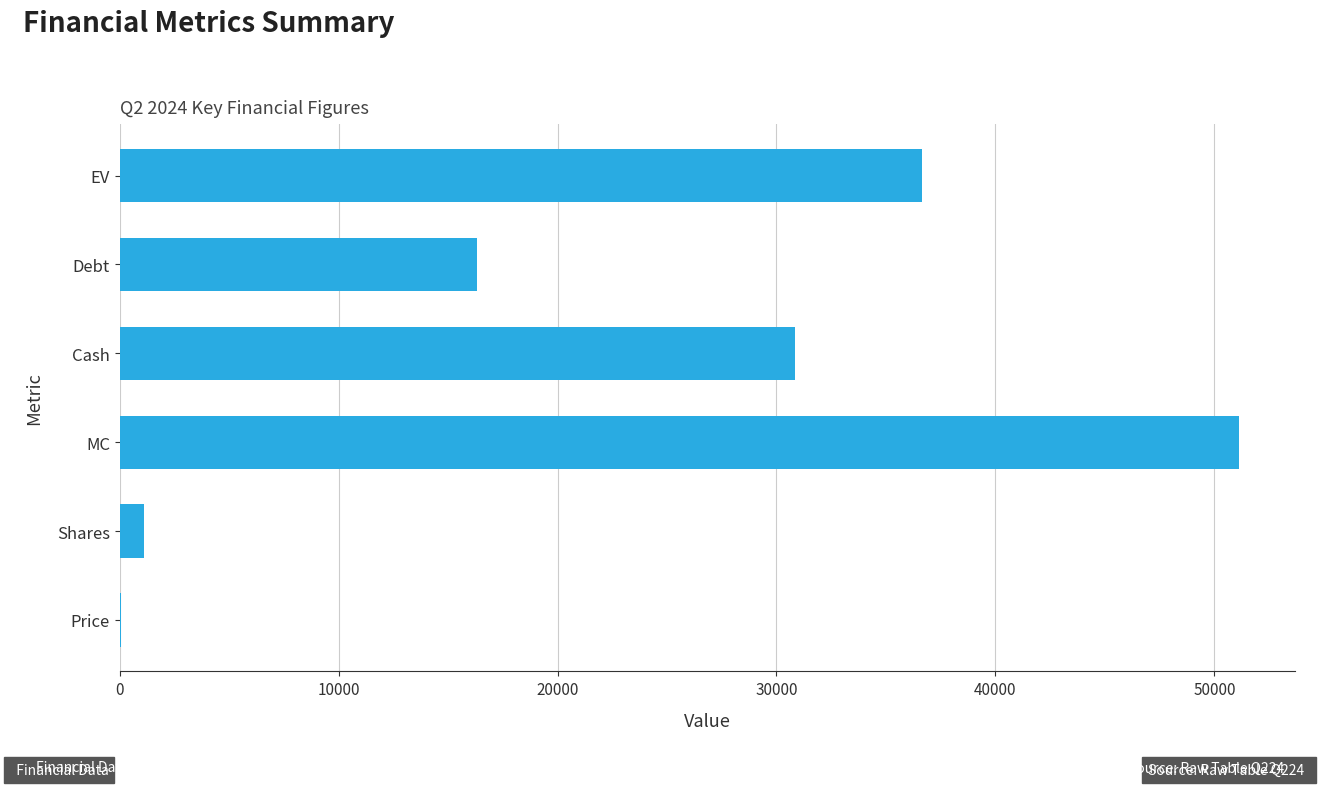

What is the change in value from MC to EV?

-14498.0